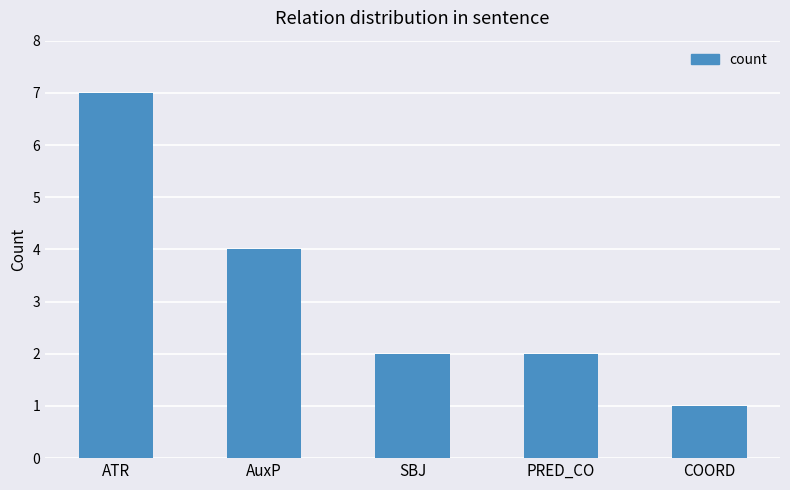

At which category does the chart reach its peak across all series?

ATR